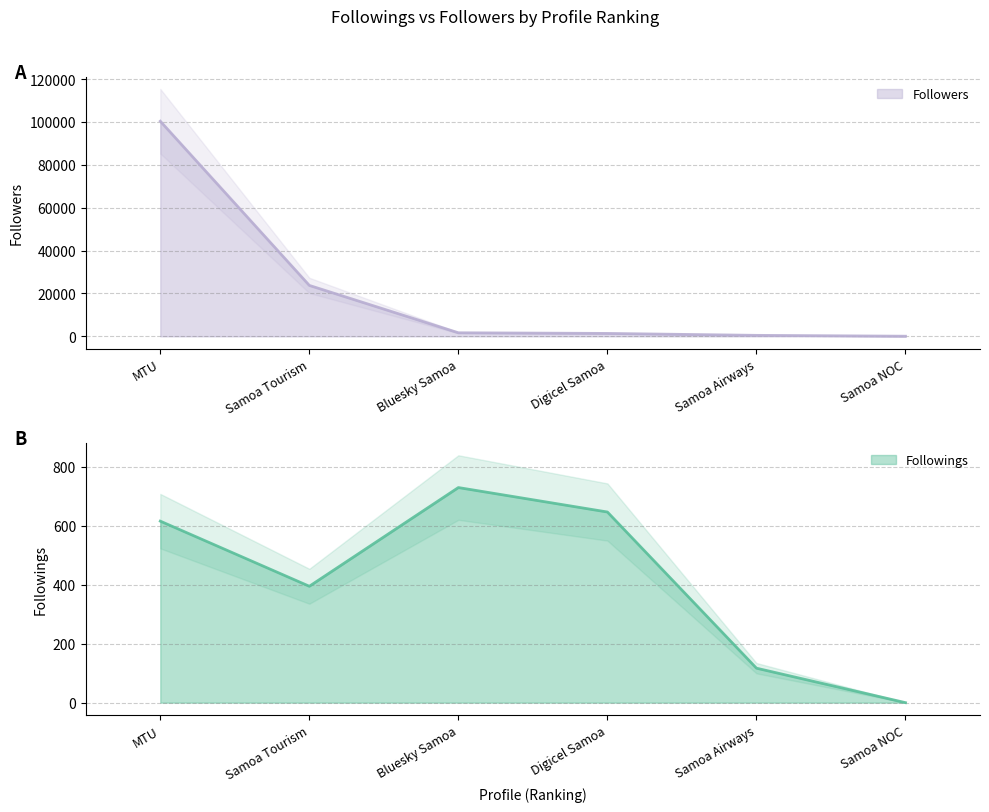

The Followings series shows 0 at Samoa NOC. True or false?

True